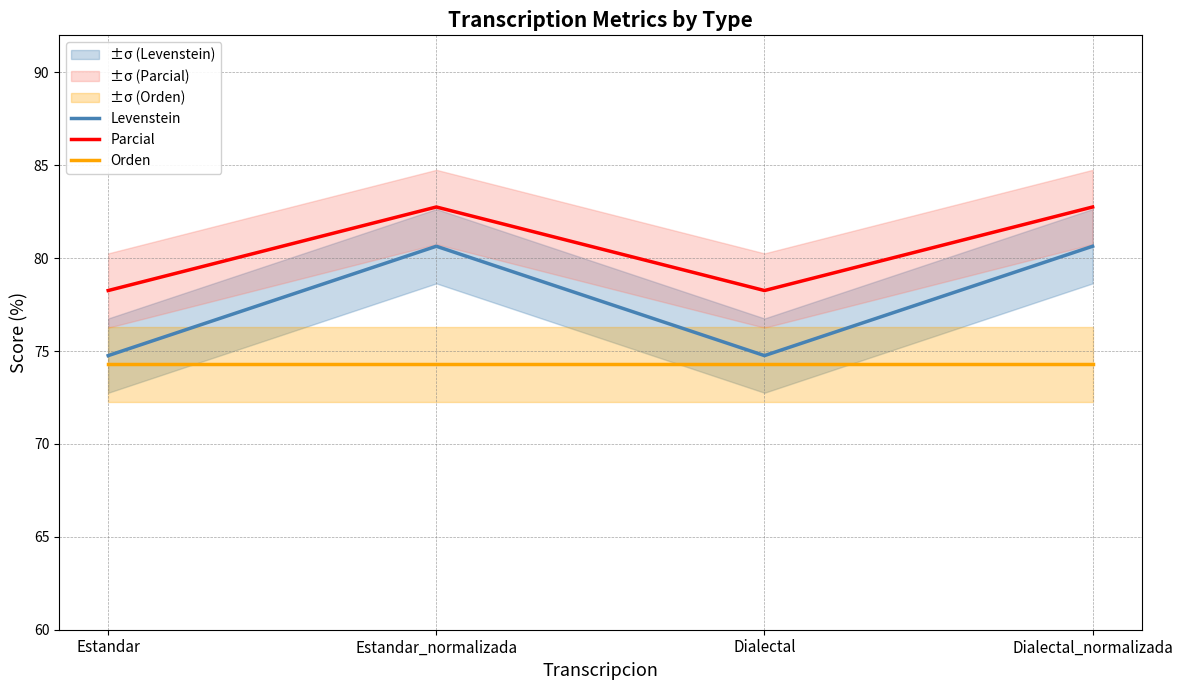

What are all the series names shown in the legend?

Levenstein, Parcial, Orden